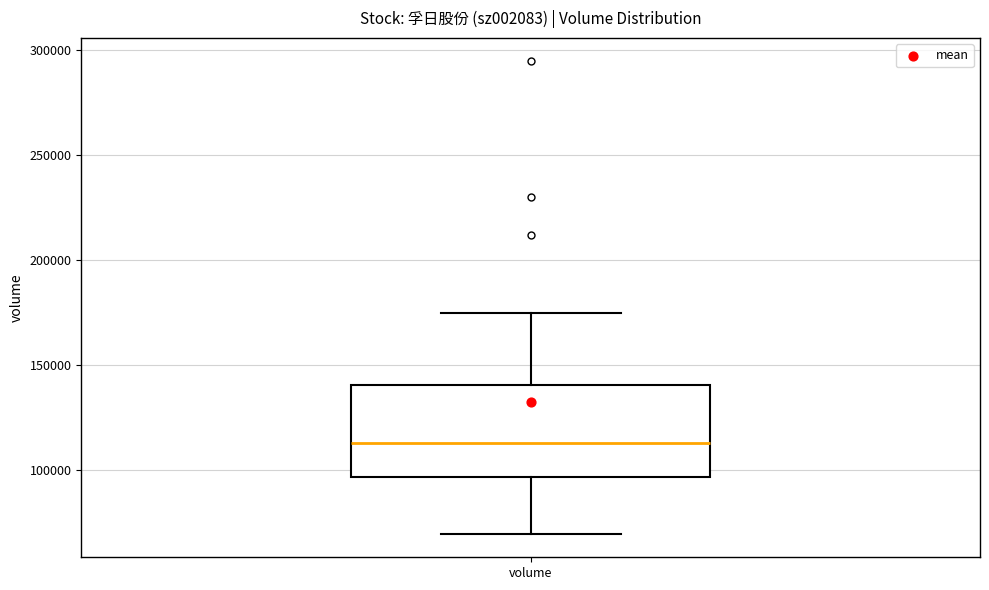

Transcribe this box plot: give where the median line is, the range the box spans, and where the two whiskers end, as read against the y-axis. The values are not printed on the chart, so give them approximately, as read against the axis.

median 115000, box 95000 to 140000, whiskers 70000 to 175000